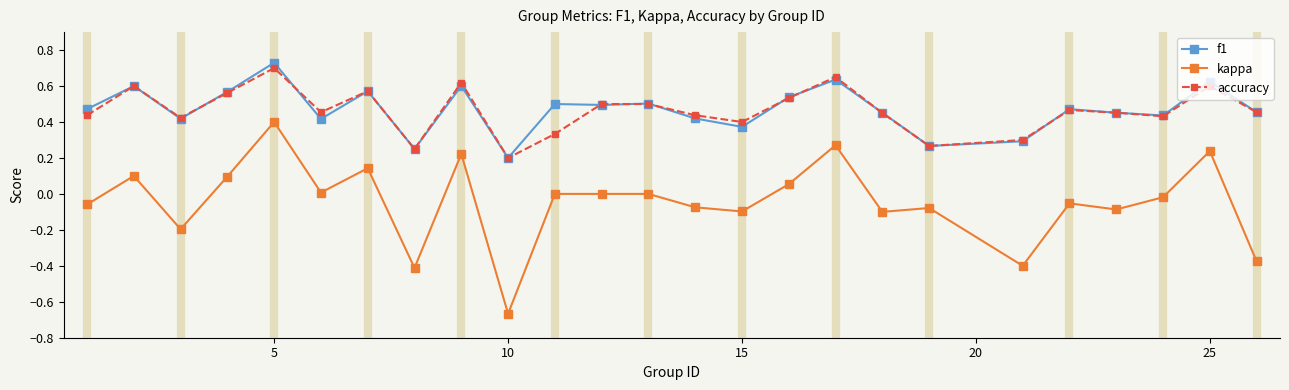

True or false: f1 has more than 2 points higher than both neighbors.

True